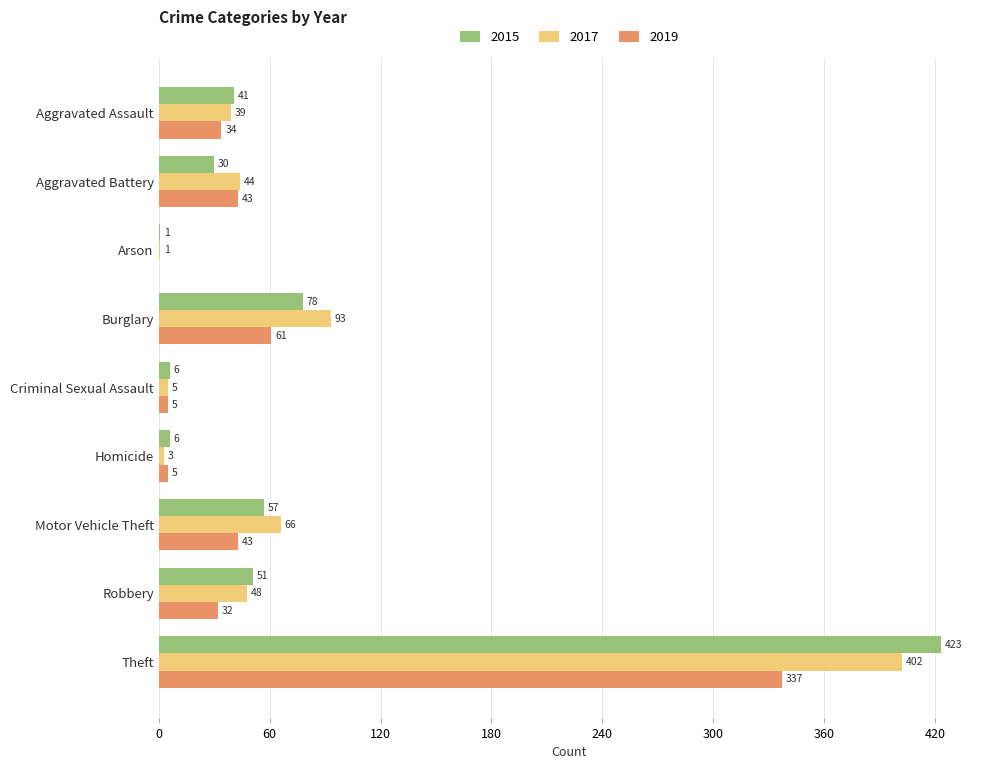

Which series has the largest total across all categories?

2017